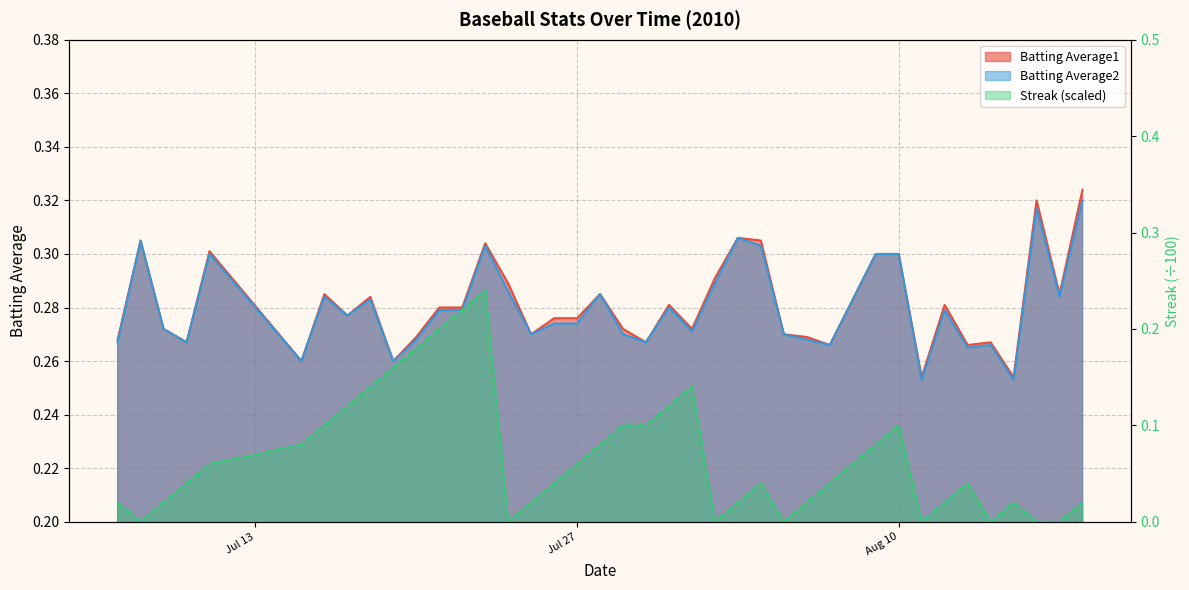

What is the difference between the maximum and minimum values in the Batting Average2 series?

0.1